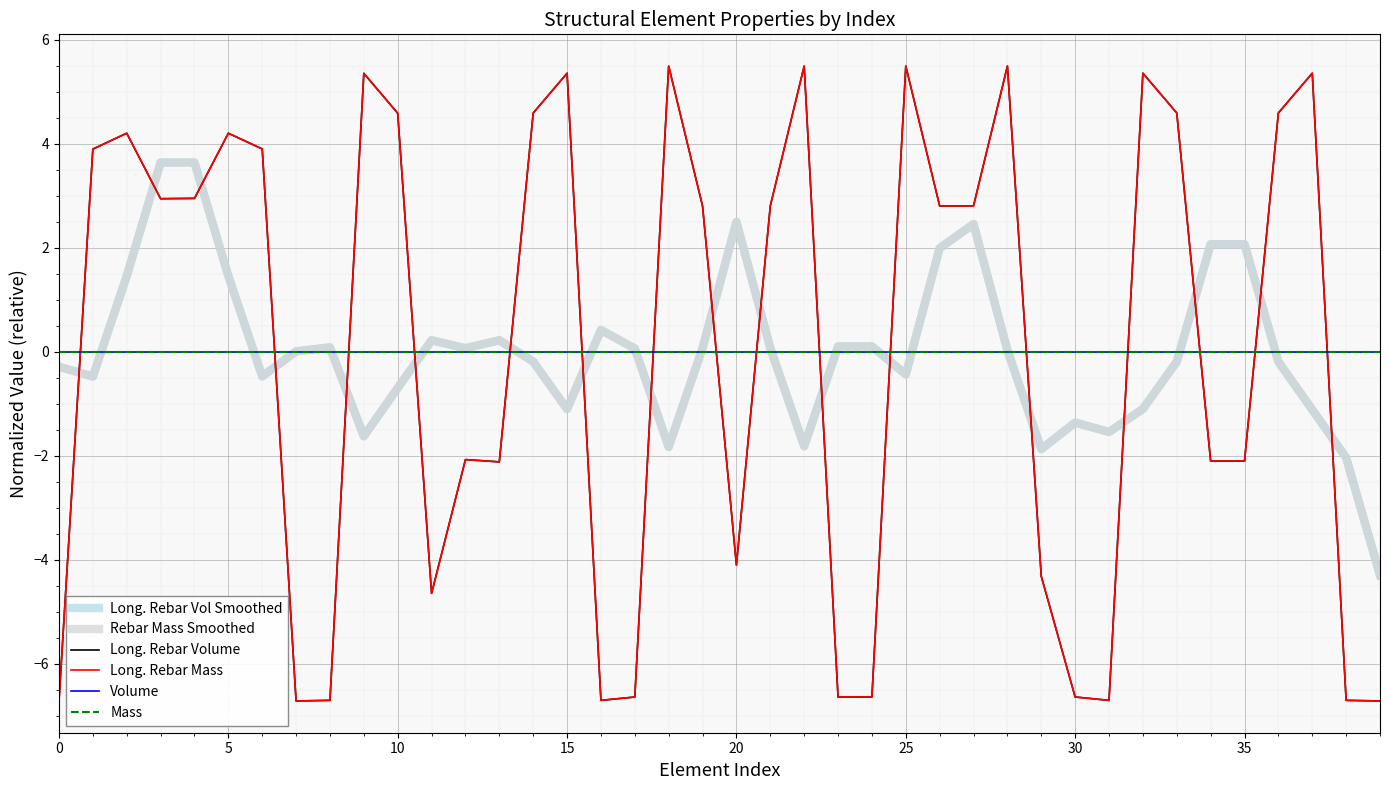

Does the chart display data point markers on the line(s)?

No